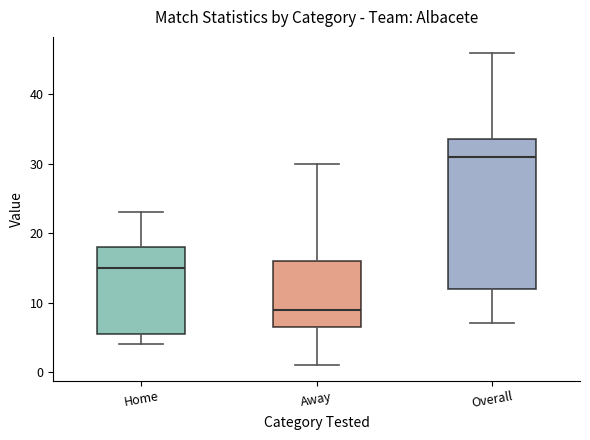

Reading left to right, transcribe this box plot: for each box, give where its median line is, the range the box spans, and where its two whiskers end, as read against the y-axis. The values are not printed on the chart, so give them approximately, as read against the axis.

Home: median 15, box 6 to 18, whiskers 4 to 23
Away: median 9, box 7 to 16, whiskers 1 to 30
Overall: median 31, box 12 to 34, whiskers 7 to 46